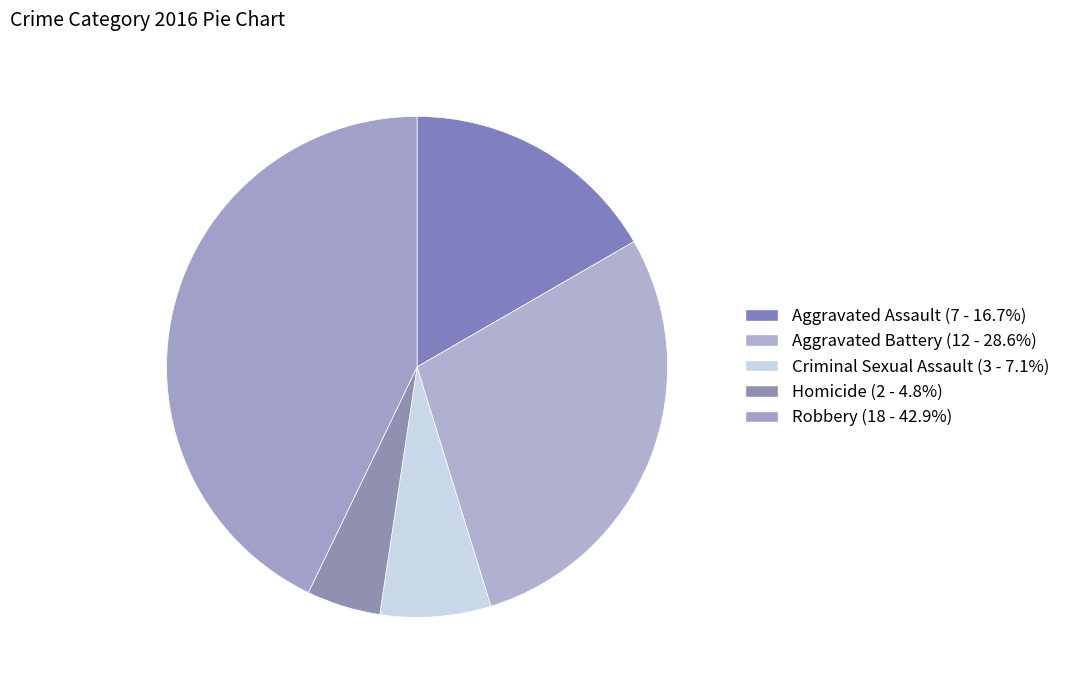

Does any single category account for the majority?

No